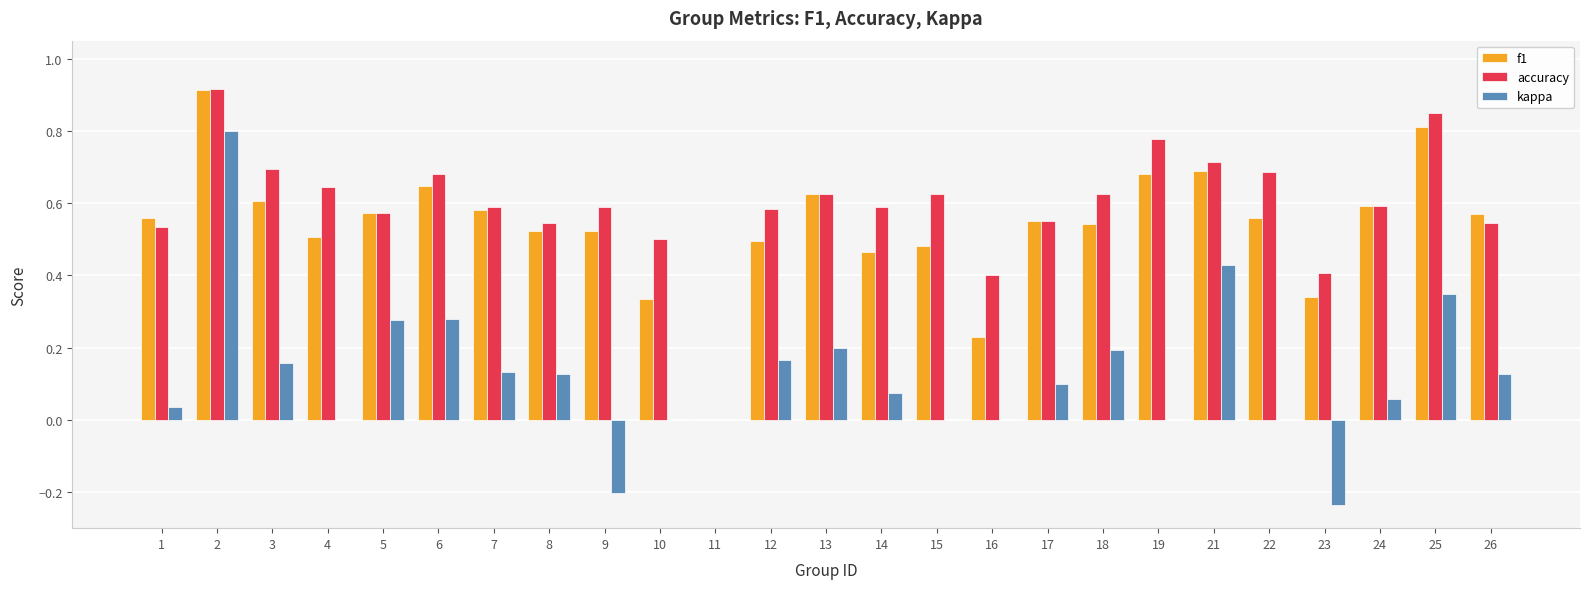

What are all the series names shown in the legend?

f1, accuracy, kappa